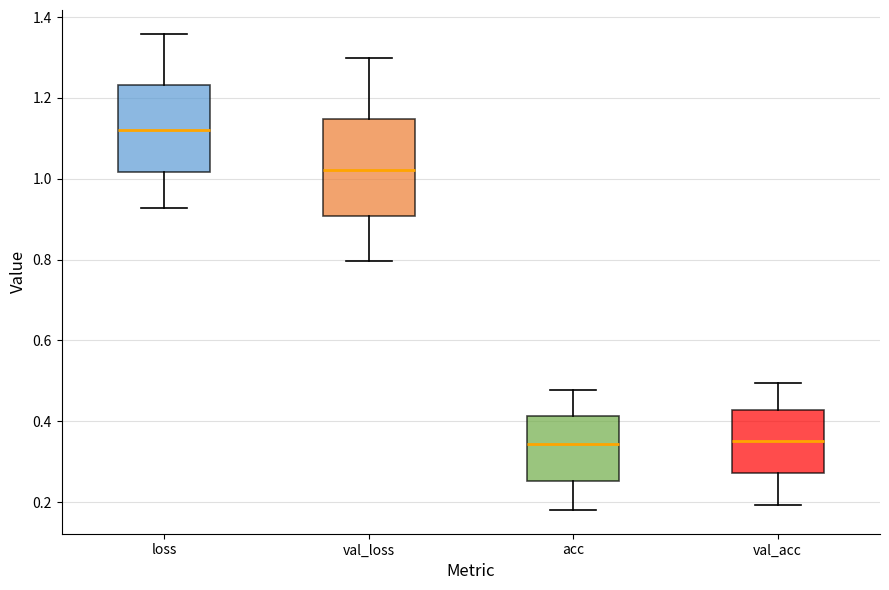

Reading left to right, read every box against the y-axis: the position of its median line, the range the box covers, and the ends of its whiskers. The values are not printed on the chart, so give them approximately, as read against the axis.

loss: median 1.12, box 1.02 to 1.24, whiskers 0.92 to 1.36
val_loss: median 1.02, box 0.90 to 1.14, whiskers 0.80 to 1.30
acc: median 0.34, box 0.26 to 0.42, whiskers 0.18 to 0.48
val_acc: median 0.36, box 0.28 to 0.42, whiskers 0.20 to 0.50